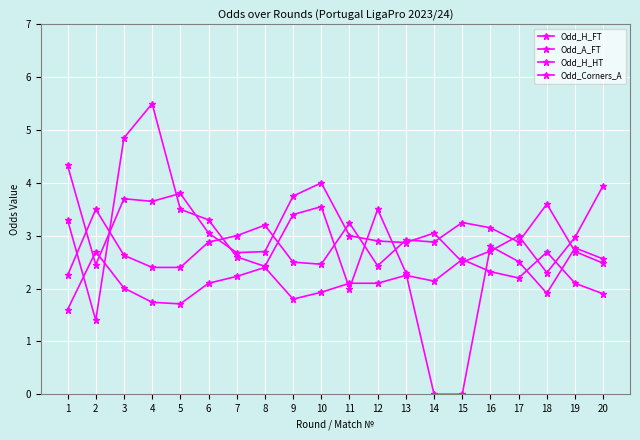

The value of Odd_A_FT at 10 is 4.0. True or false?

True